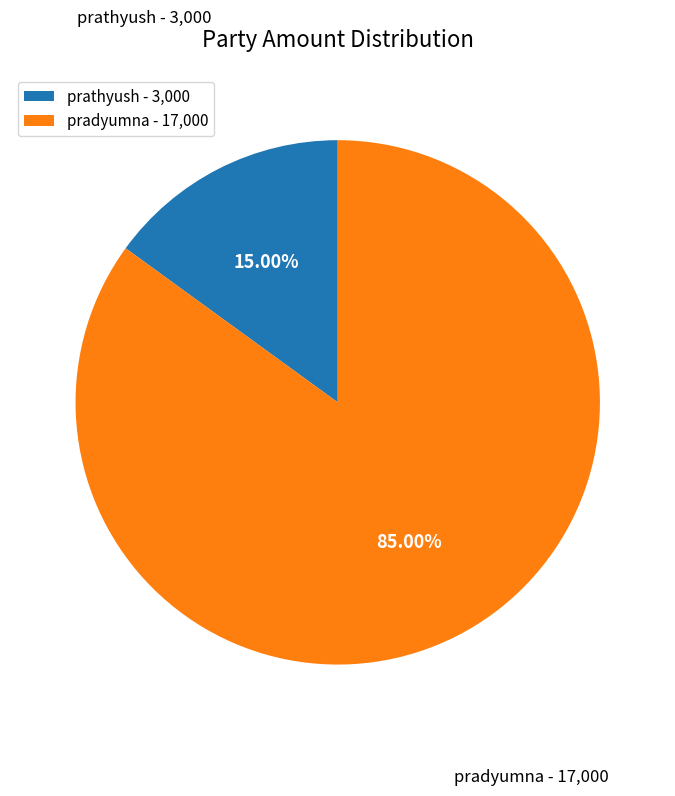

What portion of the pie excludes pradyumna?

15.0%